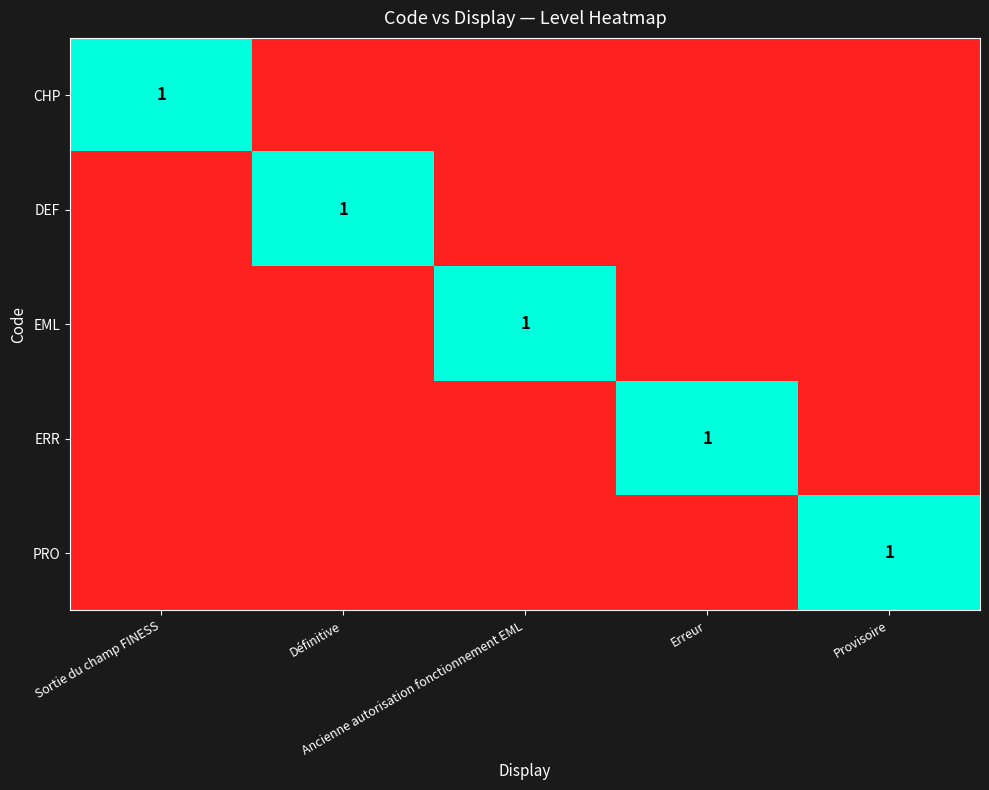

Between Ancienne autorisation fonctionnement EML and Erreur, which is larger?

Ancienne autorisation fonctionnement EML